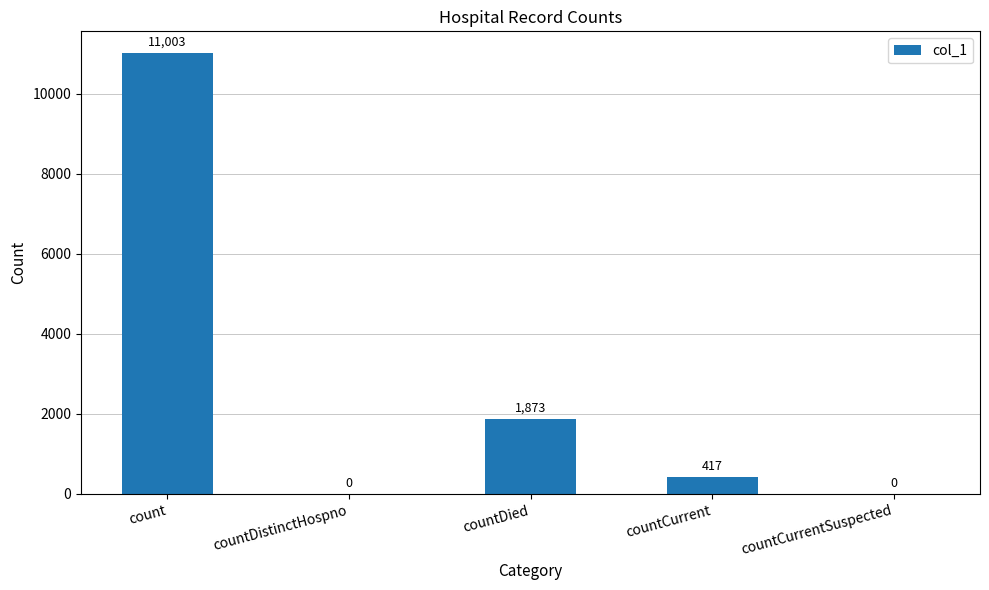

What is the sum of the values at countCurrent and countDistinctHospno?

417